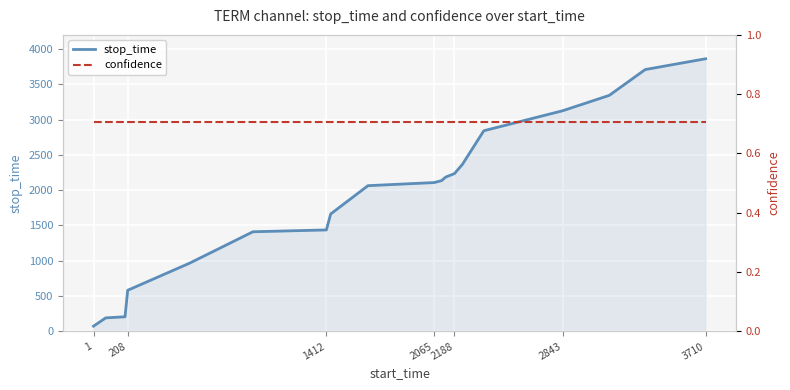

True or false: confidence has a value of 1.2 at 7.

False